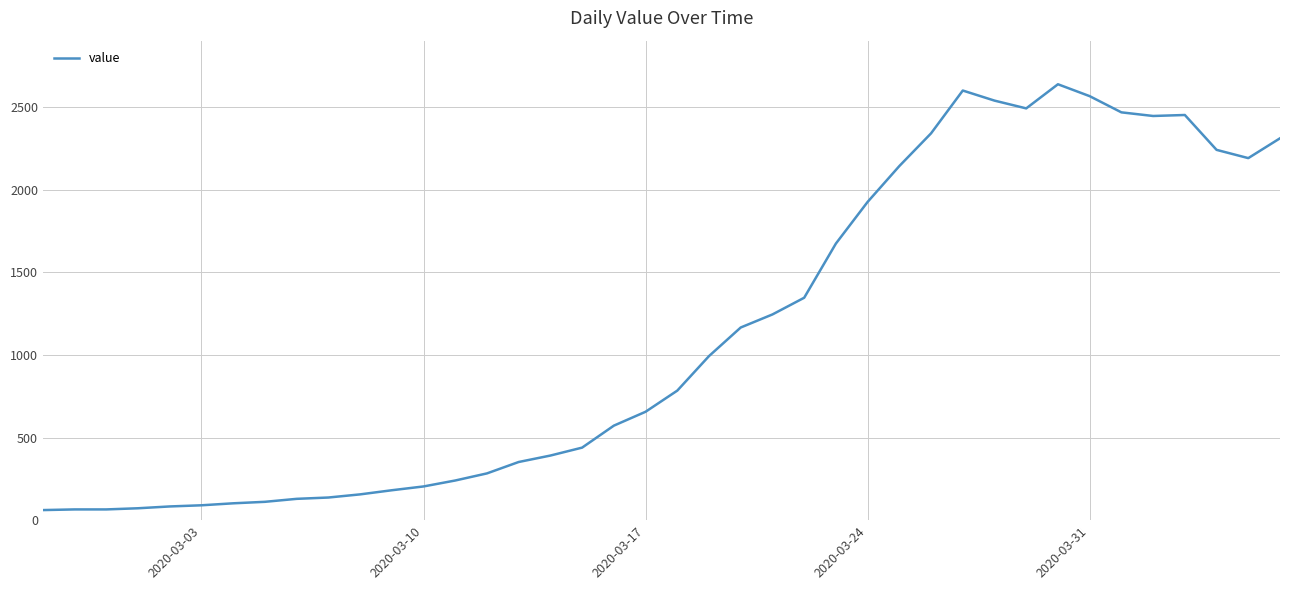

What is the difference between the maximum and minimum values?

2577